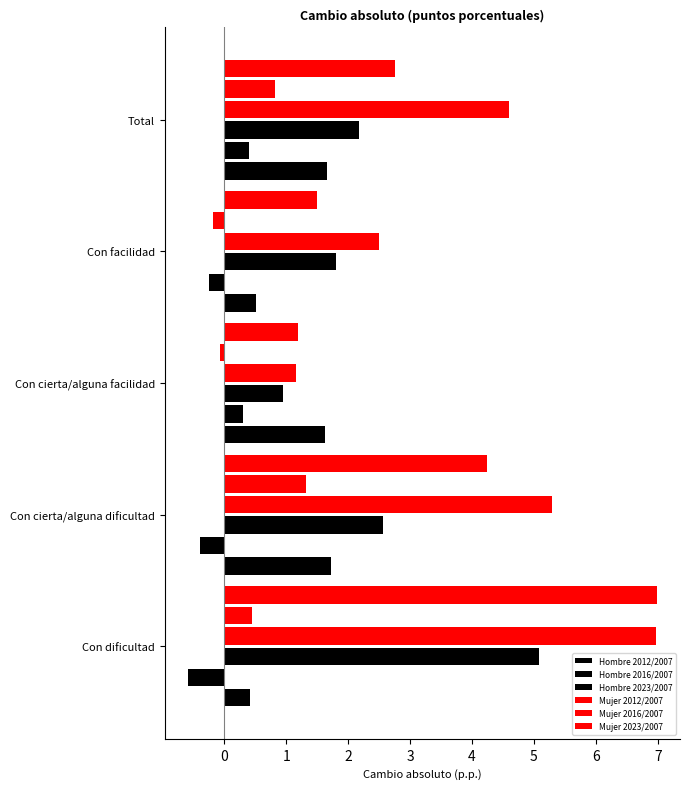

Count the number of categories in the chart.

5